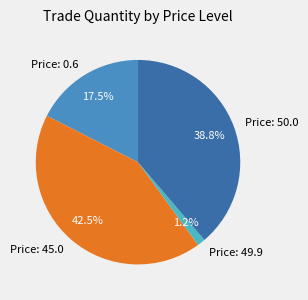

How many slices are in this pie chart?

4